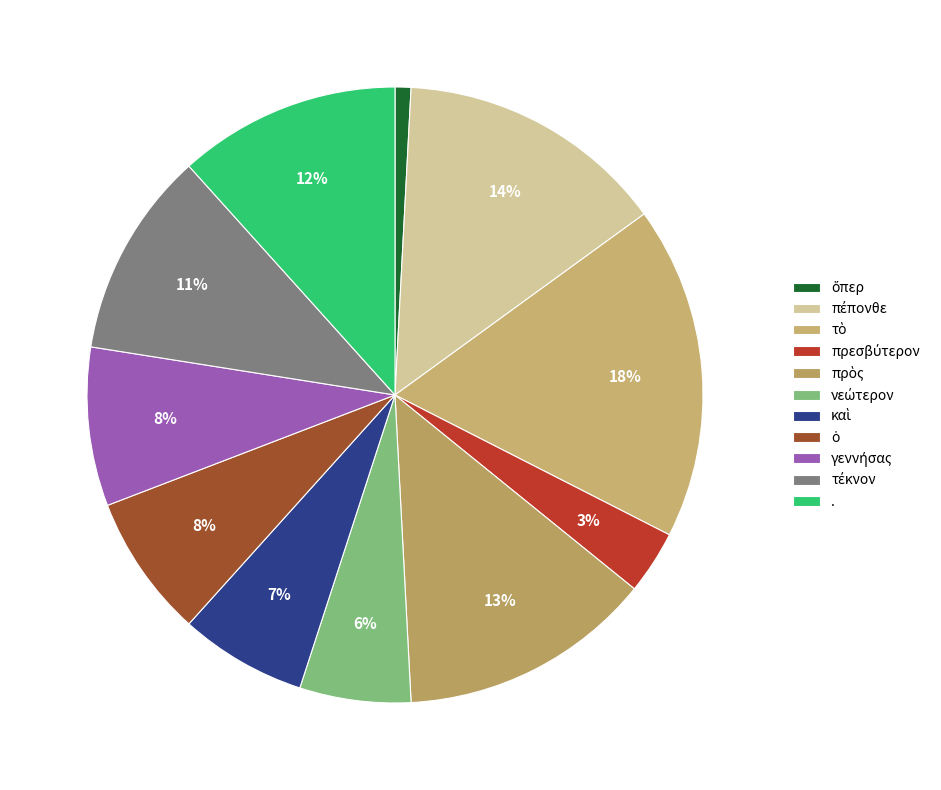

Which slice is the smallest?

ὅπερ